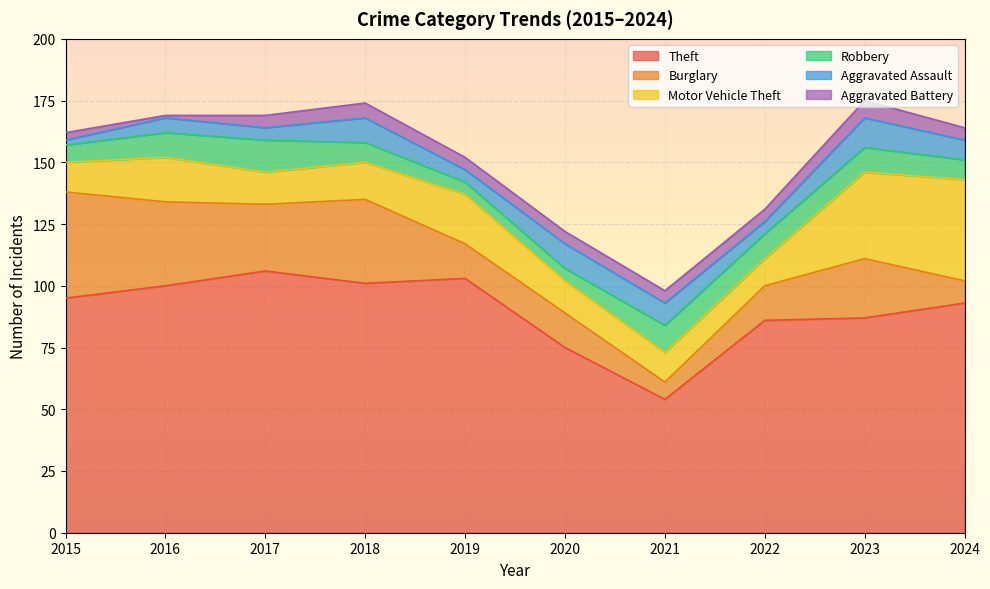

The Aggravated Battery series shows 5 at 2021. True or false?

True